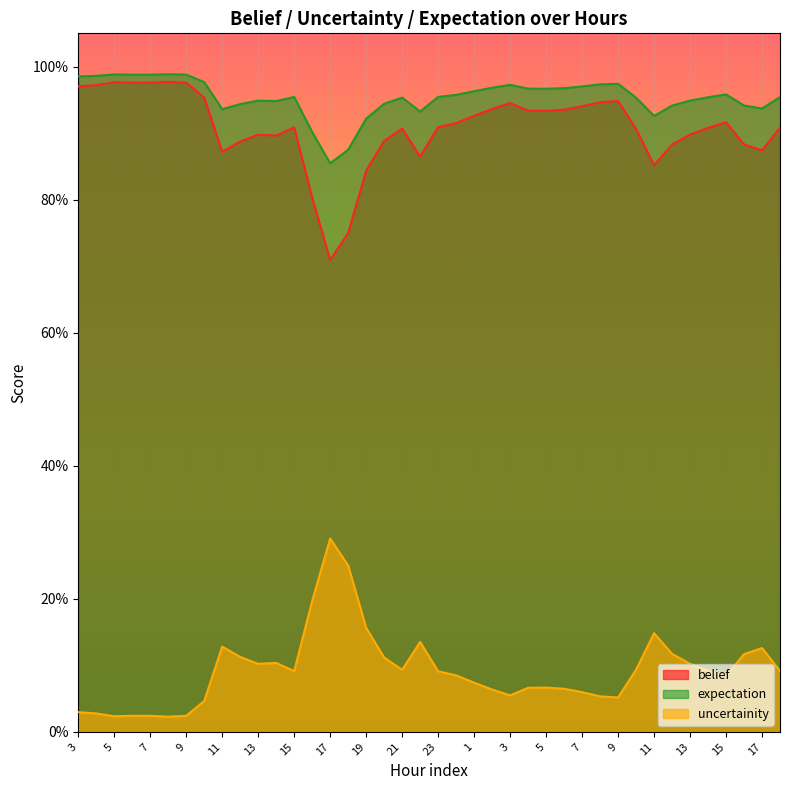

Where is the first local minimum for belief?

6